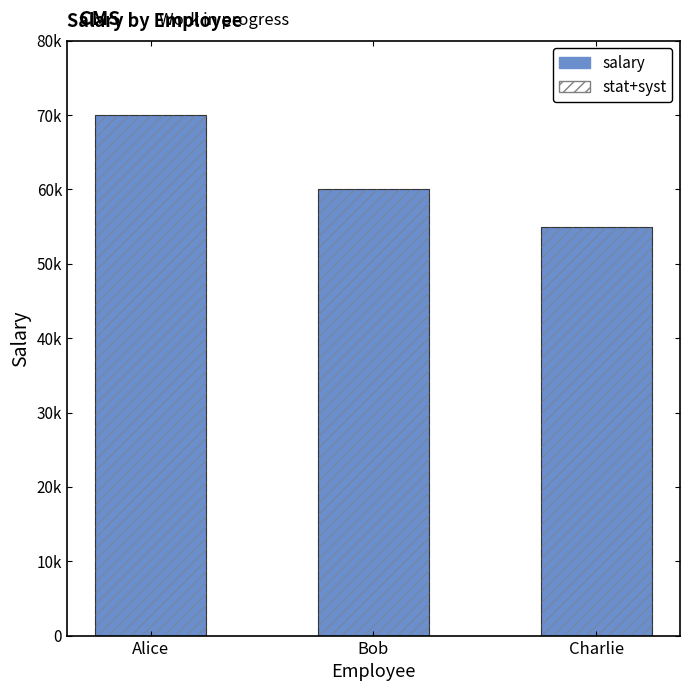

At which category does the chart reach its peak across all series?

Alice